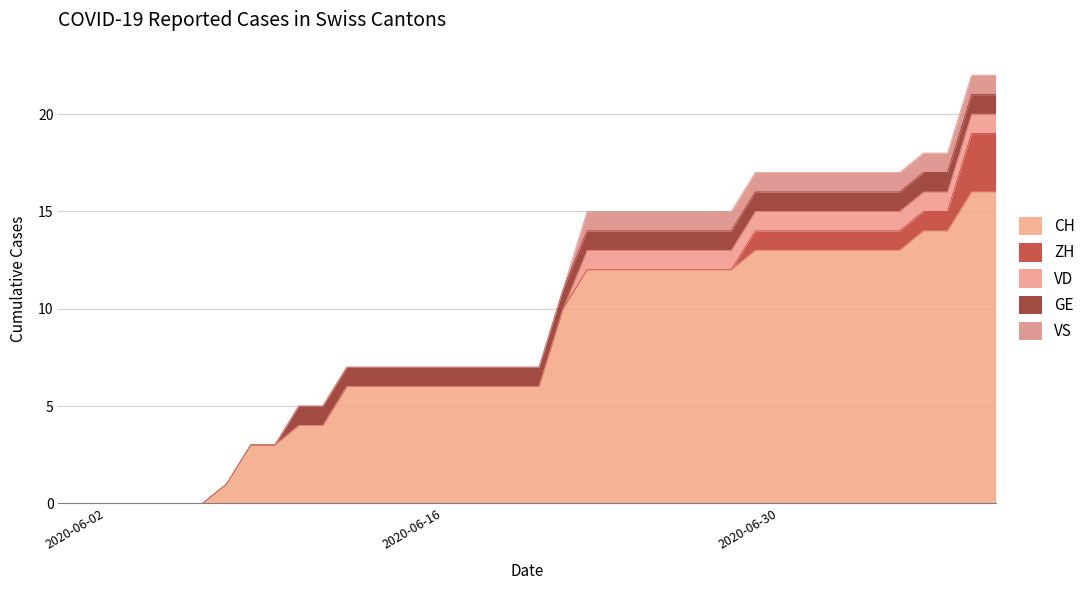

What is the greatest value displayed?

16